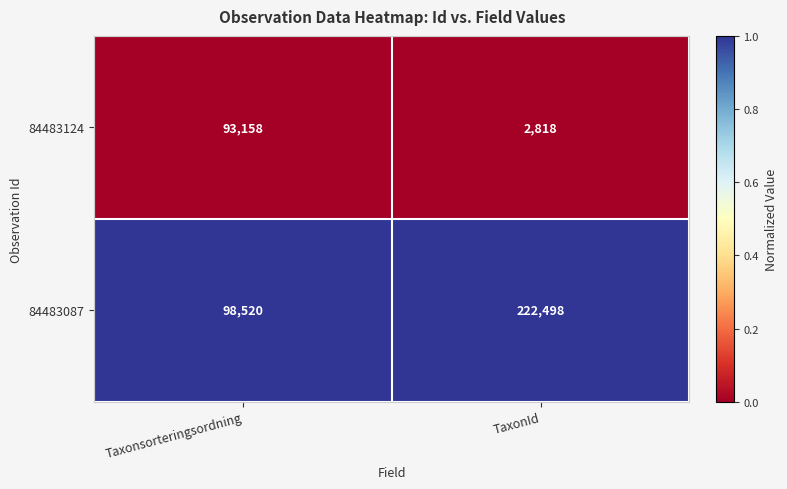

The value of 84483124 at TaxonId is 3979. True or false?

False